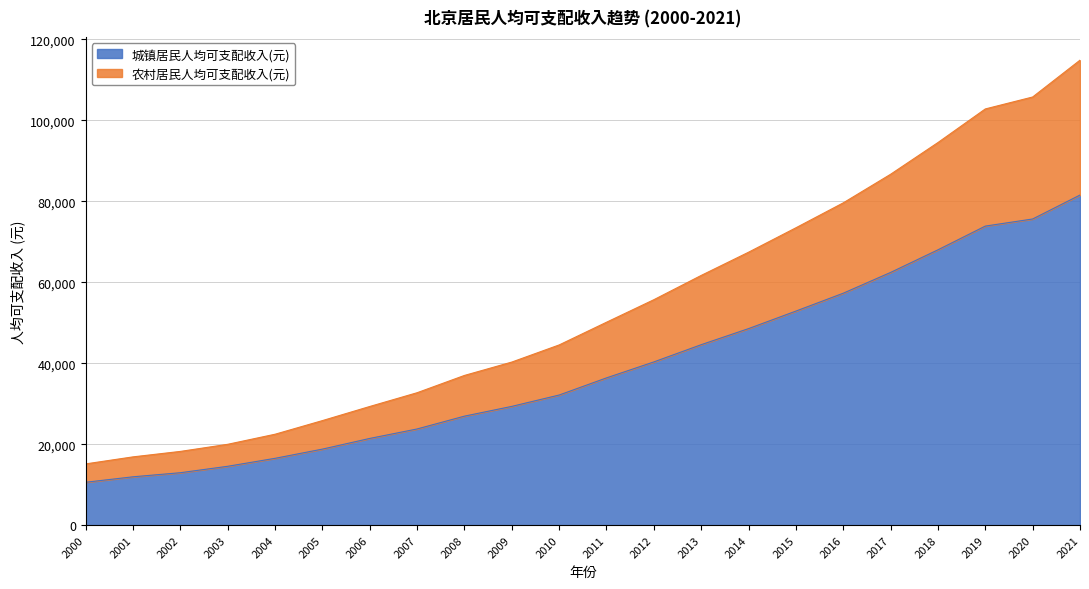

What is the difference between the 城镇居民人均可支配收入(元) values at 2000 and 2020?

65012